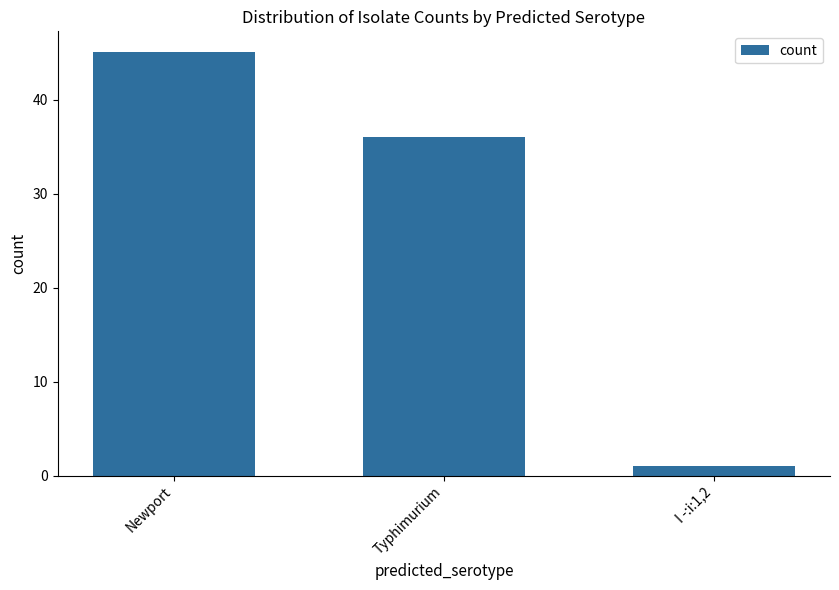

Rank the categories by value from highest to lowest.

Newport, Typhimurium, I -:i:1,2